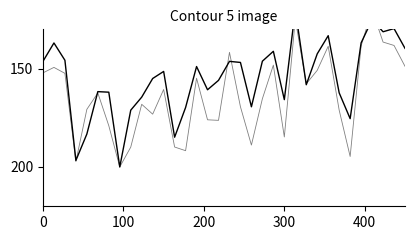

At how many categories does at least one series exceed 178?

10